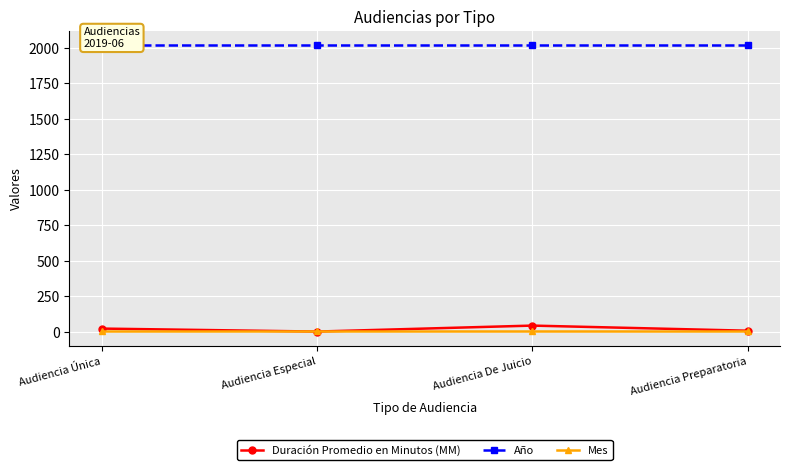

What is the value of the Año point at the 4th from the left?

2019